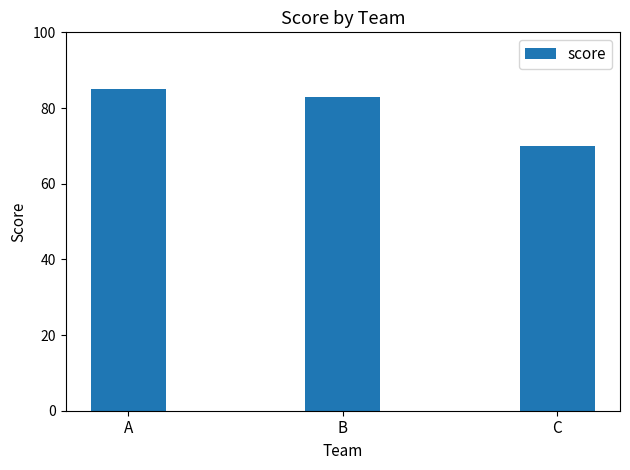

Are the bars grouped side by side (vs. stacked)?

No